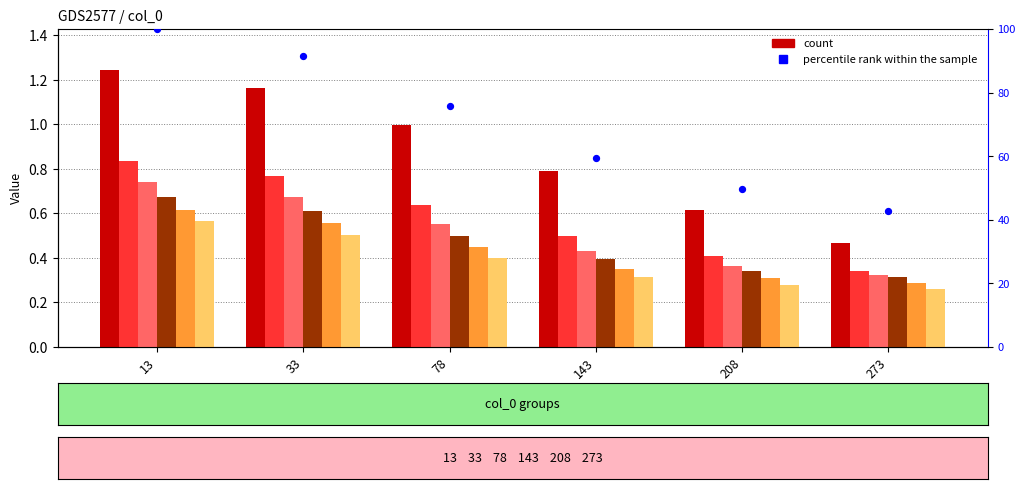

Which has a higher value, 78 or 208?

78